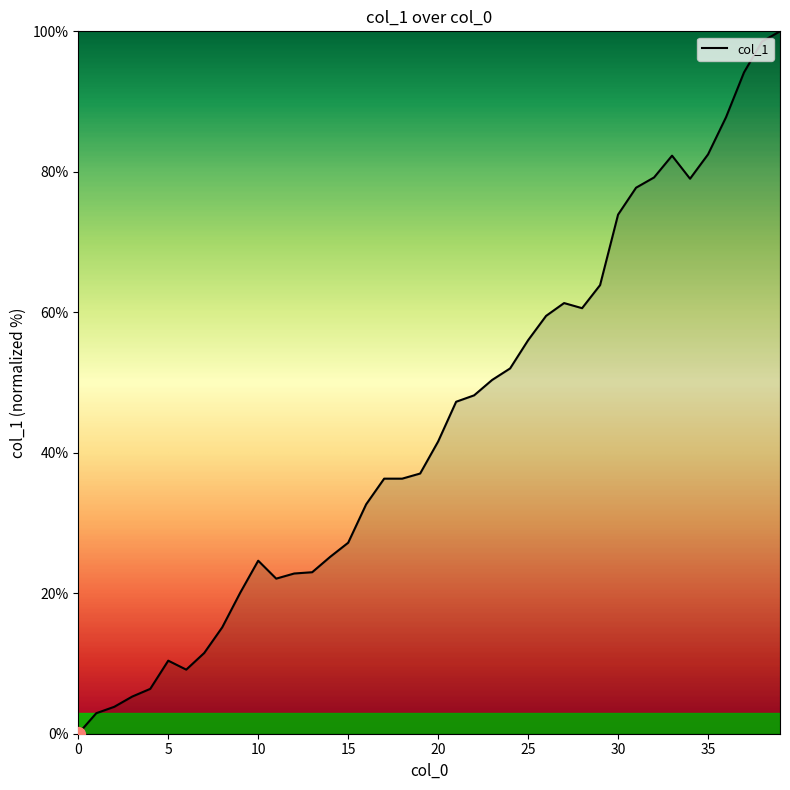

What is the maximum value shown in the chart?

100.0